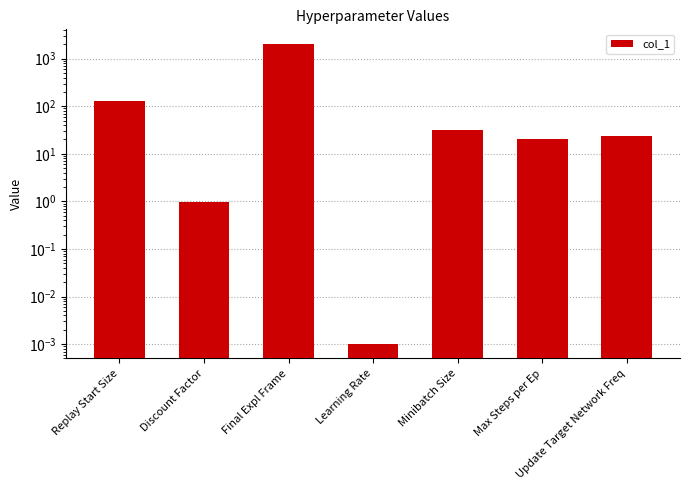

Which category has the lowest value across all series?

Learning Rate